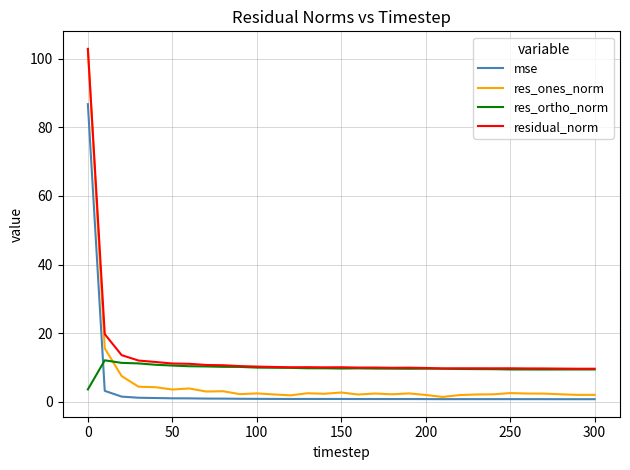

Which series has the largest range (max minus min)?

res_ones_norm